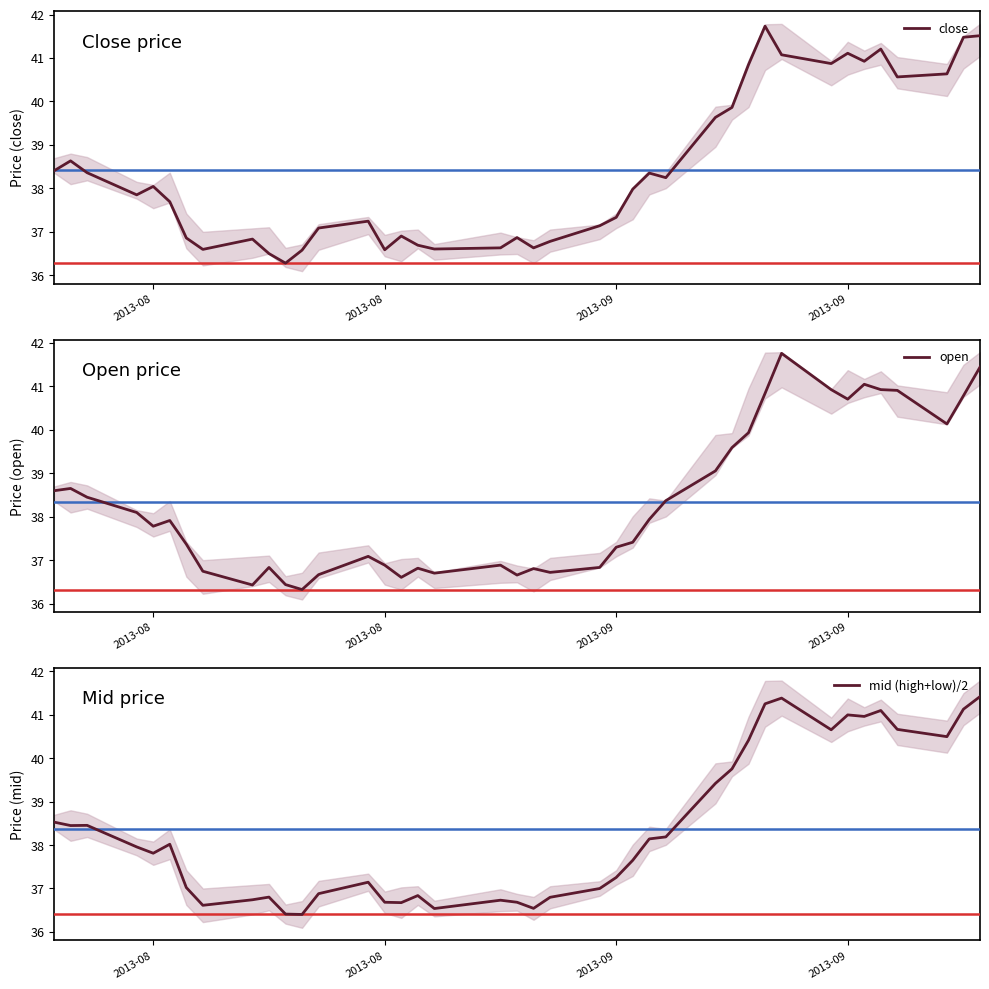

How many distinct data groups are displayed?

3